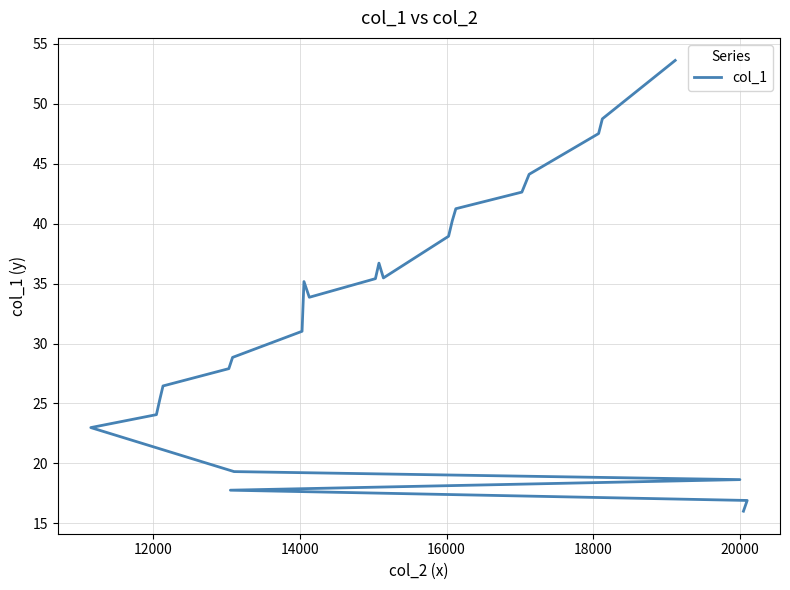

Reading left to right, what are all the values shown in this chart?

53.6	48.8	47.5	44.1	43.4	42.6	41.2	40.2	39.0	35.5	36.7	35.4	33.9	35.2	31.0	28.8	27.9	26.5	25.4	24.1	23.0	19.3	18.6	17.8	16.9	16.0